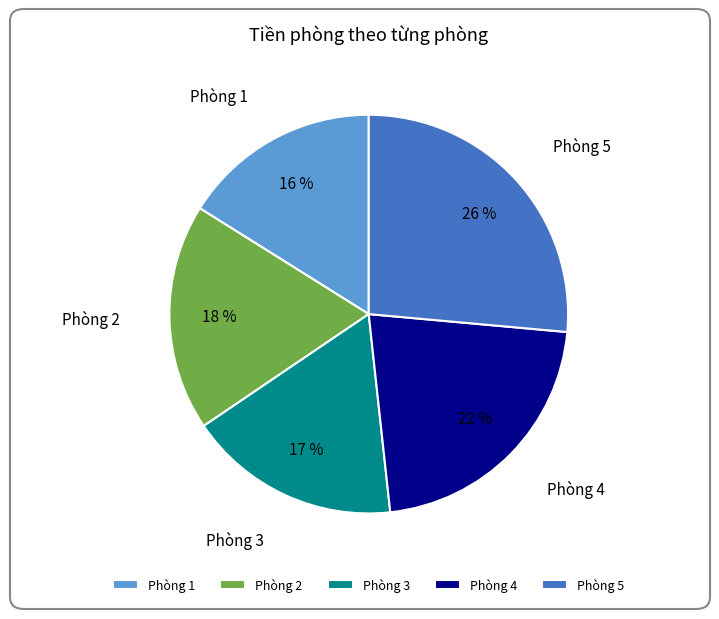

What is the largest slice in the pie chart?

Phòng 5